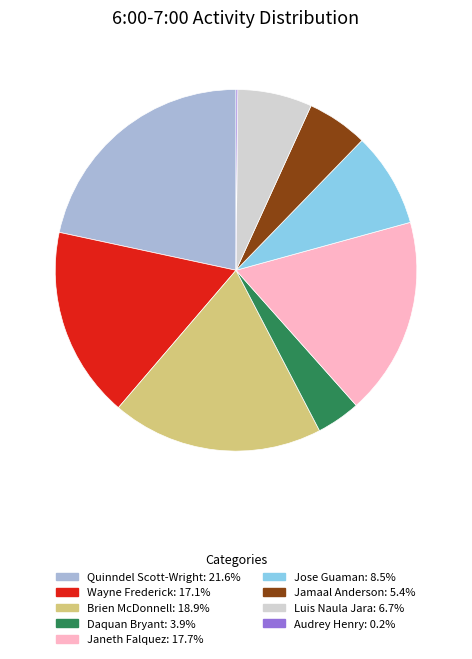

Is there a majority slice in this chart?

No